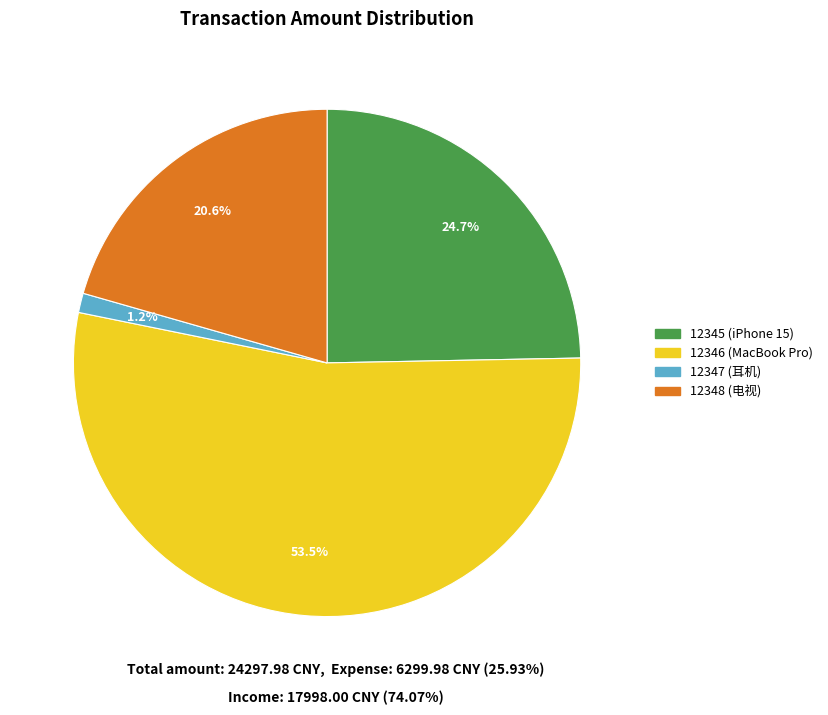

Is there any slice that represents more than half of the pie?

Yes